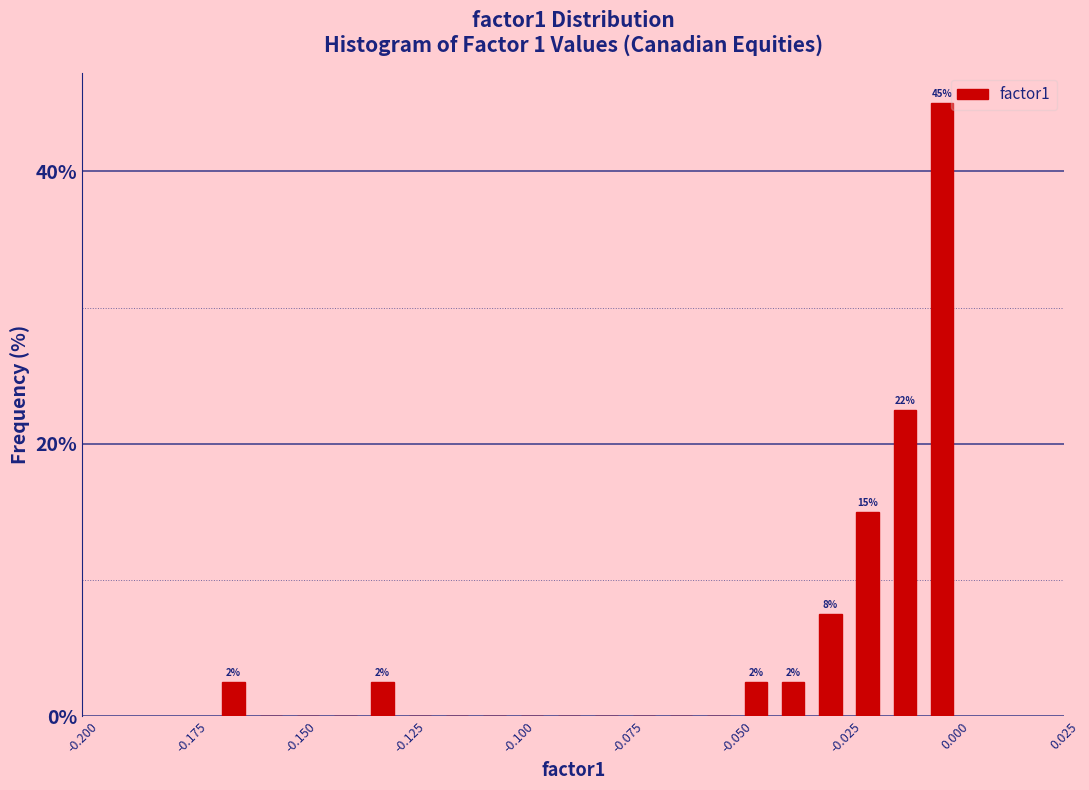

Around what value on the x-axis is the tallest bar? Give the approximate position of its centre, as read against the axis.

-0.005